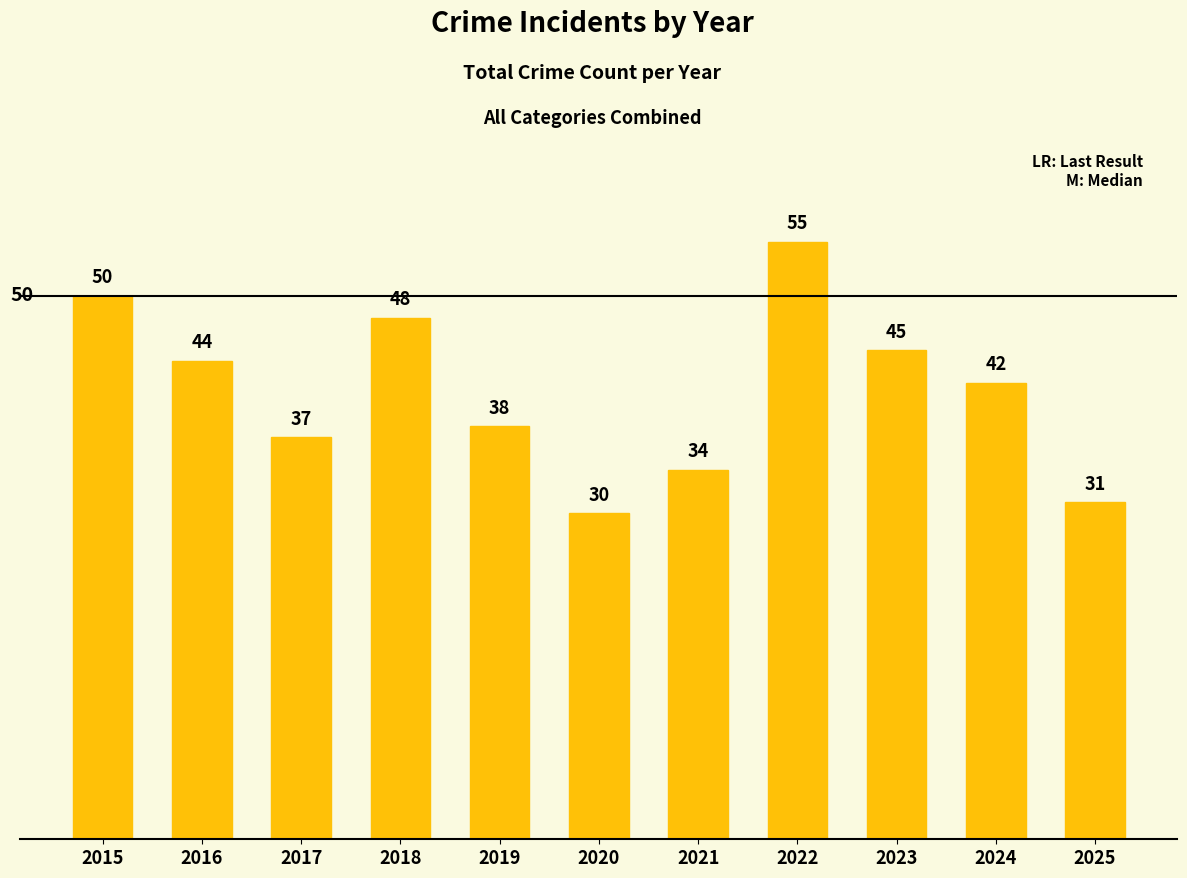

List the labels in order of value, largest first.

2022, 2015, 2018, 2023, 2016, 2024, 2019, 2017, 2021, 2025, 2020